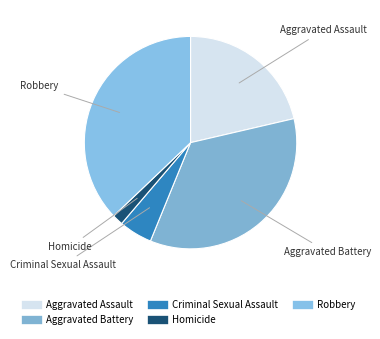

Which has a higher value, Robbery or Aggravated Assault?

Robbery